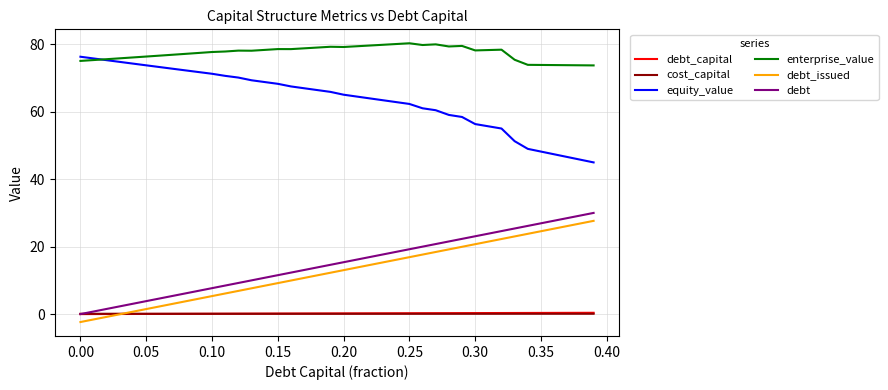

True or false: debt_issued and debt intersect in this chart.

False